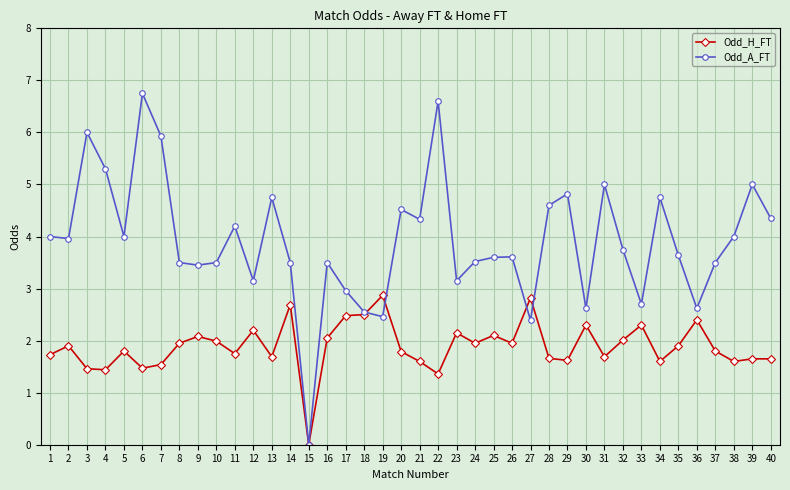

True or false: Odd_A_FT has more than 2 points higher than both neighbors.

True